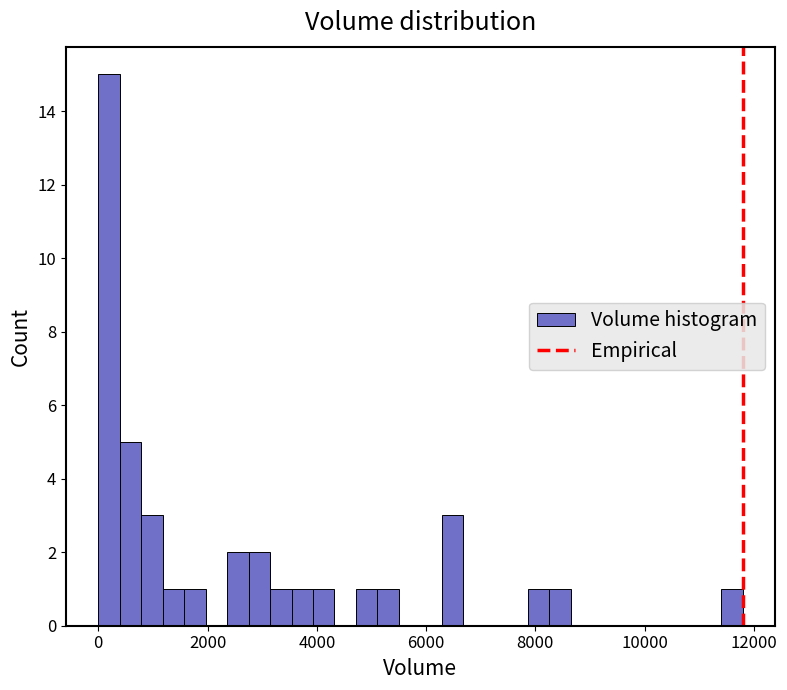

Around what value on the x-axis is the tallest bar? Give the approximate position of its centre, as read against the axis.

200